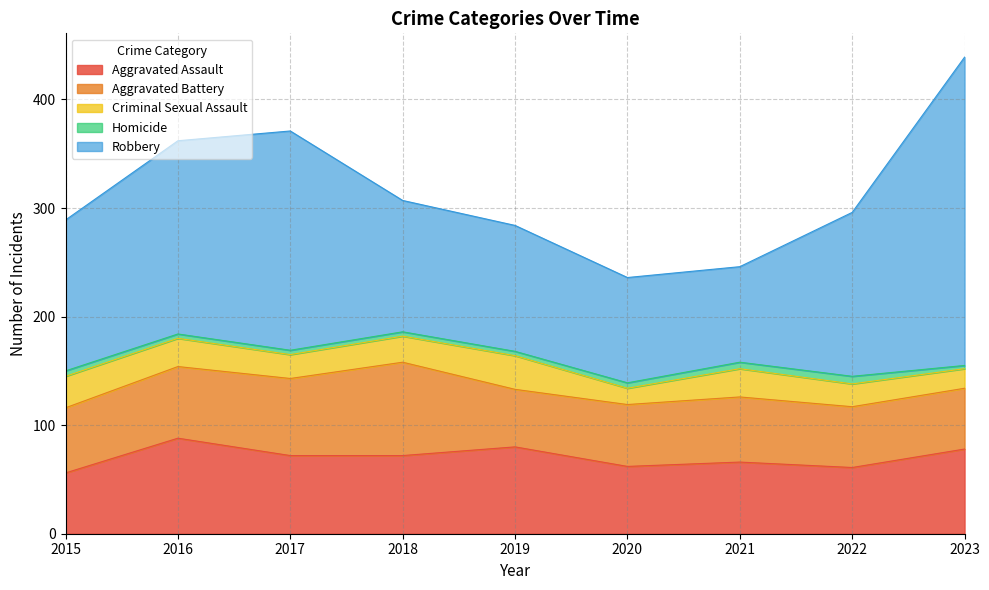

In Criminal Sexual Assault, how many points are lower than both neighbors (excluding endpoints)?

2